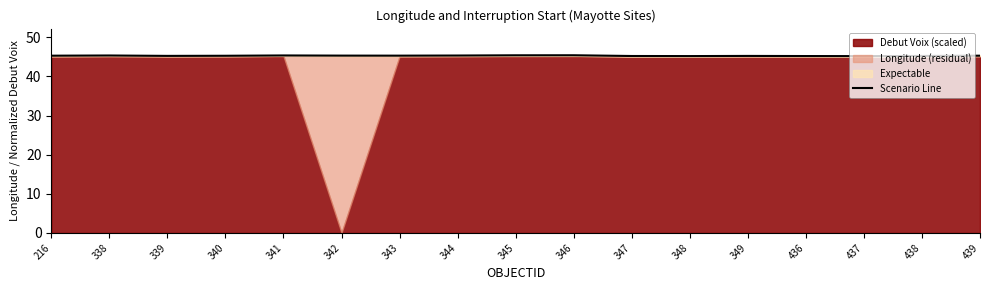

What is the value of the 13th point from the left?

45.2